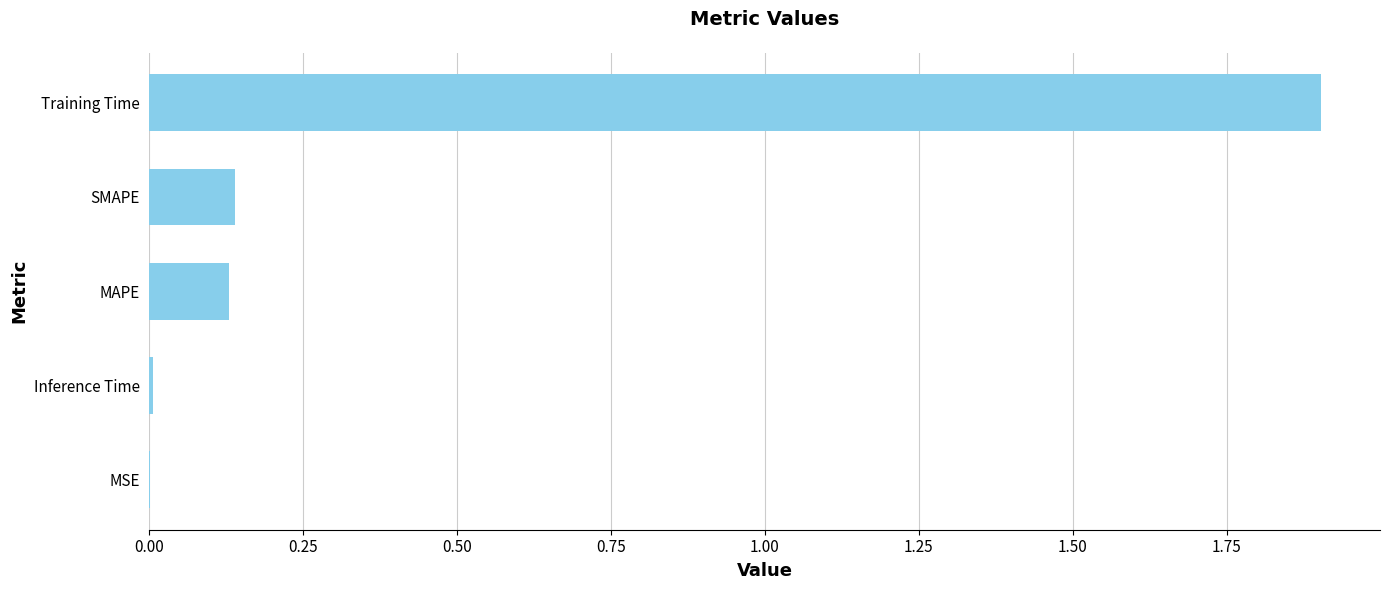

True or false: the data shows 2.9 at Training Time.

False